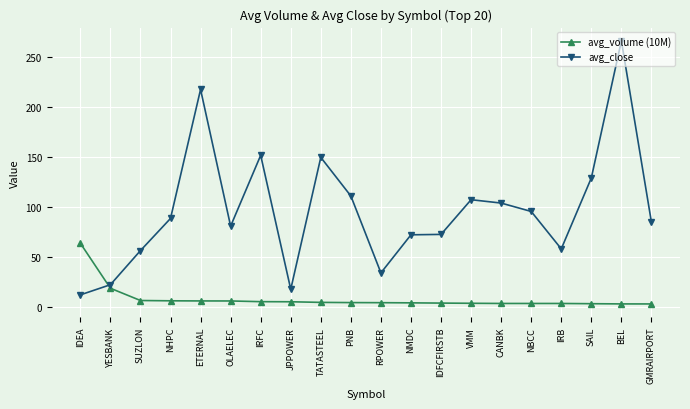

Is this an area chart (filled region under the line)?

No